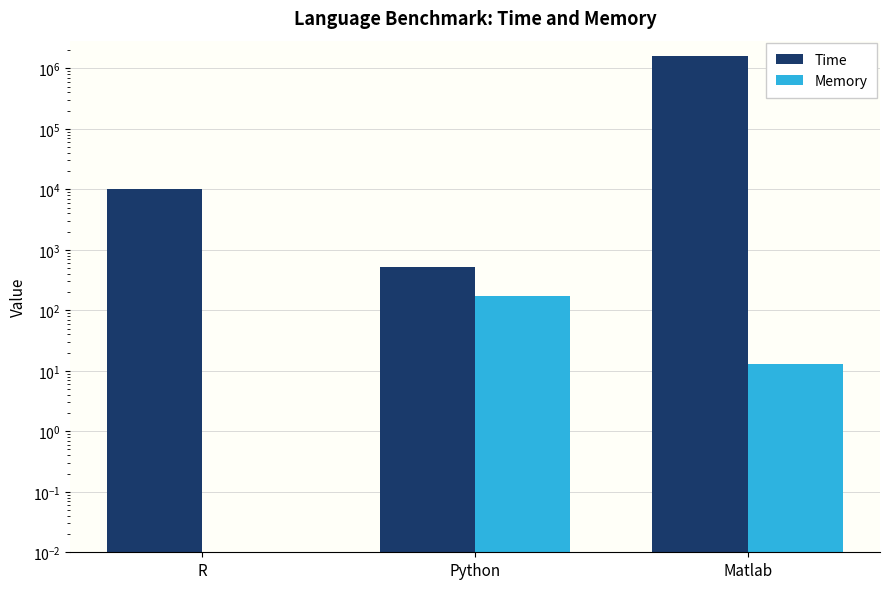

What is the lowest value of the Time series?

525.2